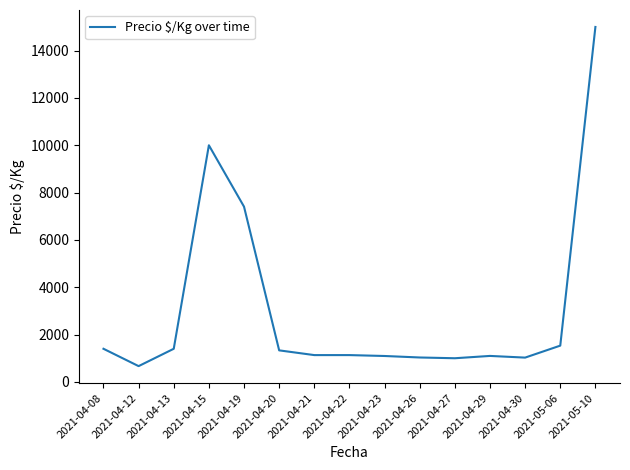

How many lines are shown in the chart?

1